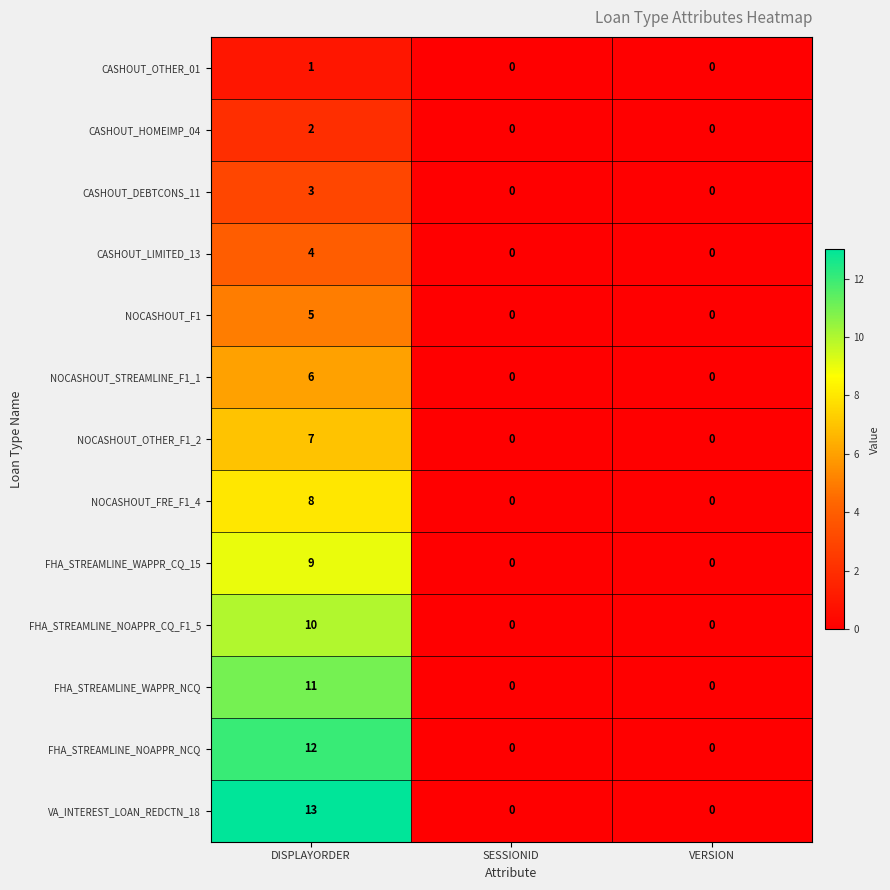

Read the NOCASHOUT_STREAMLINE_F1_1 value at DISPLAYORDER.

6